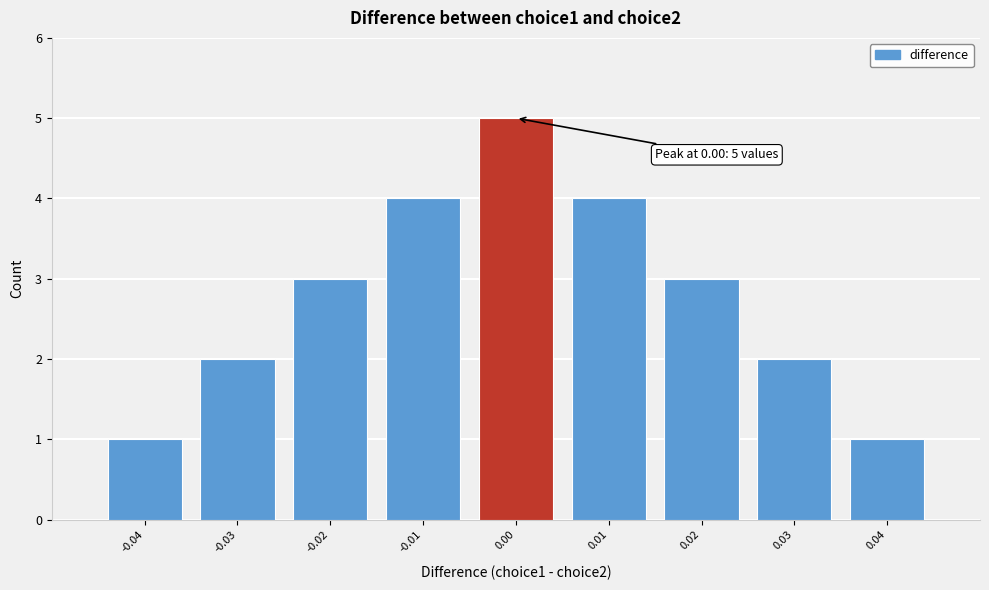

Over which range of the x-axis is the bar tallest?

-0.005 to 0.005